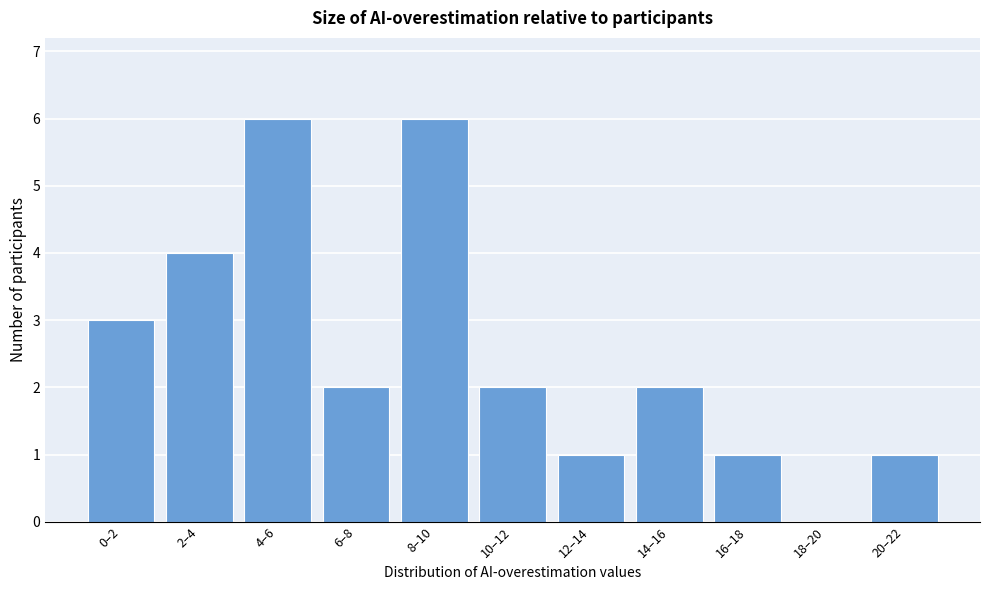

Reading left to right, extract all data points from this chart.

0–2=3	2–4=4	4–6=6	6–8=2	8–10=6	10–12=2	12–14=1	14–16=2	16–18=1	18–20=0	20–22=1